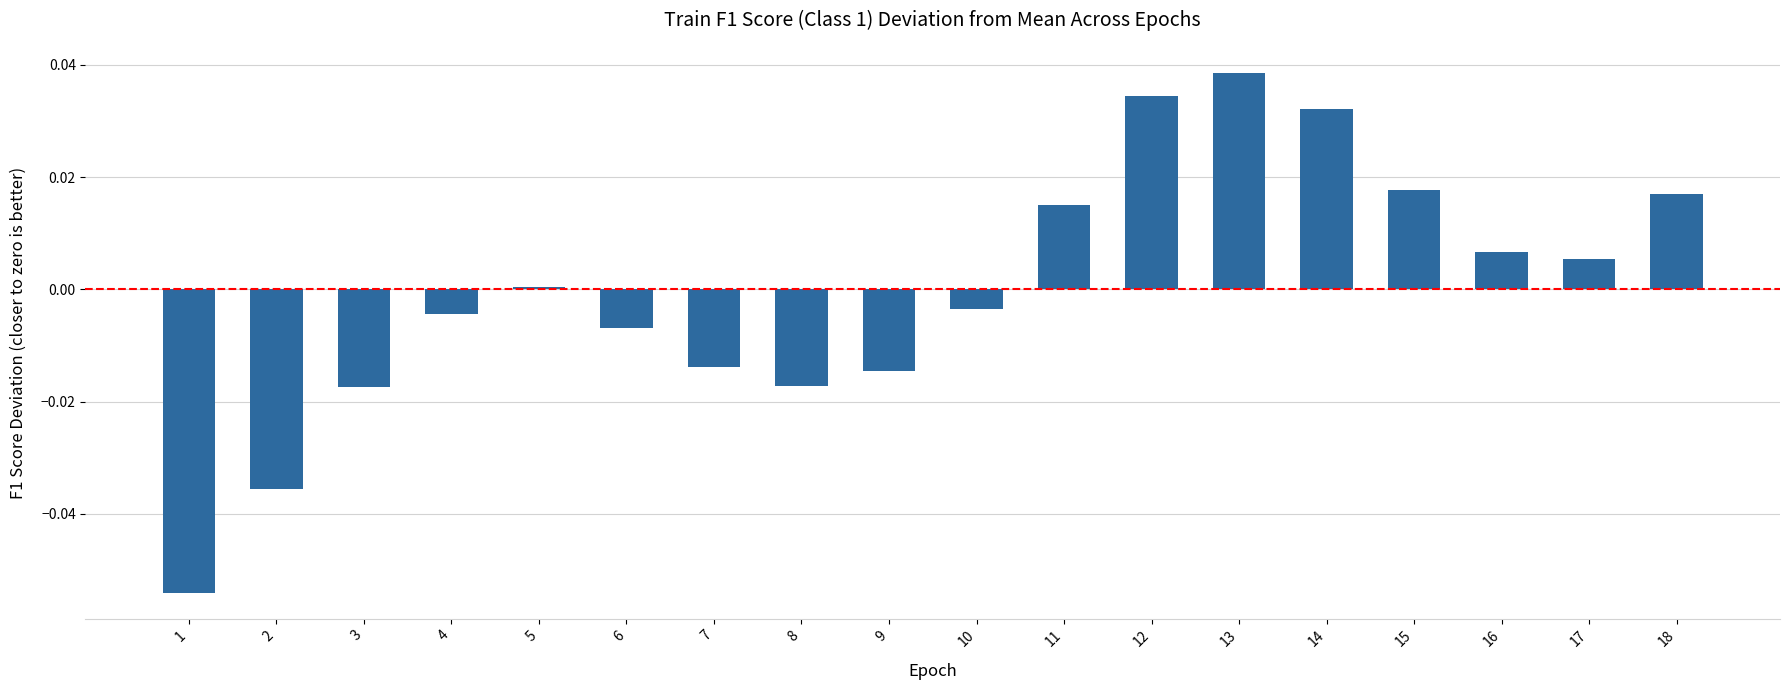

The chart shows a value of -0.0 at 7. True or false?

True